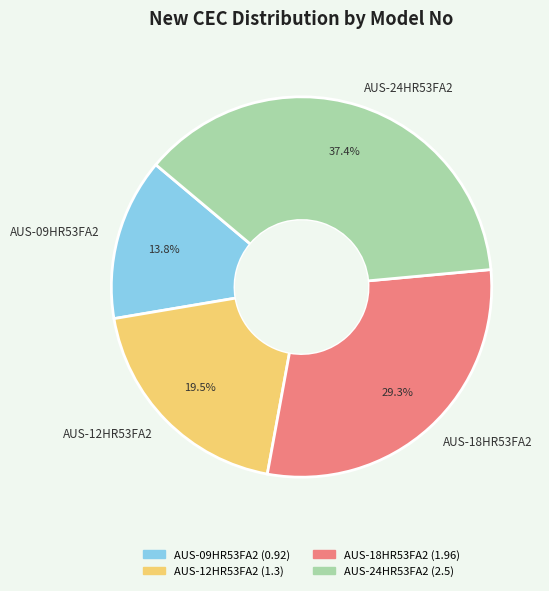

Rank the categories by value from lowest to highest.

AUS-09HR53FA2, AUS-12HR53FA2, AUS-18HR53FA2, AUS-24HR53FA2